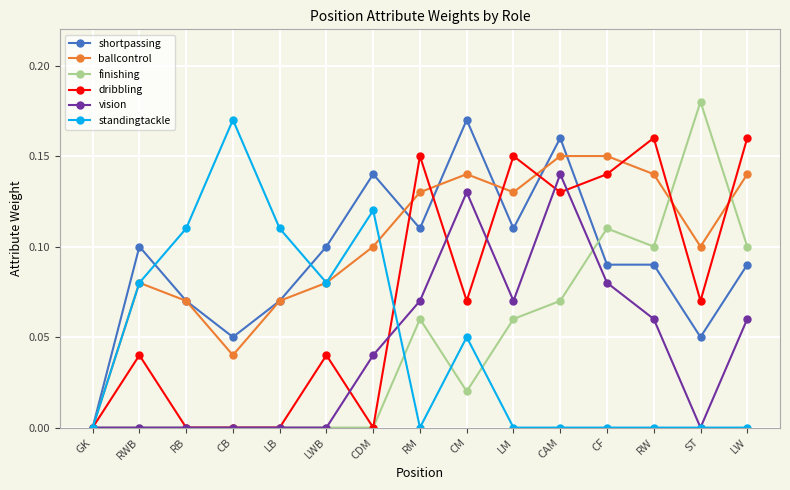

The value of shortpassing at CB is 0.1. True or false?

True